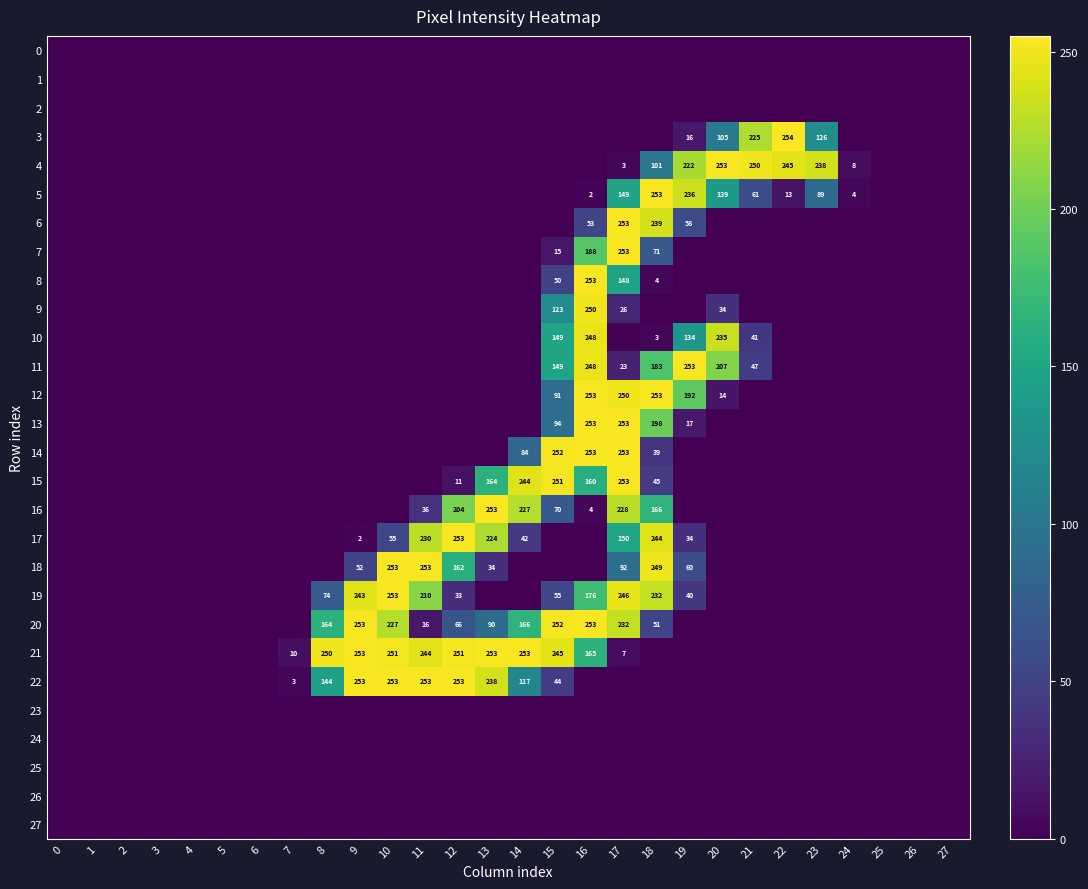

Is it true that 14 equals 253 at 16?

True